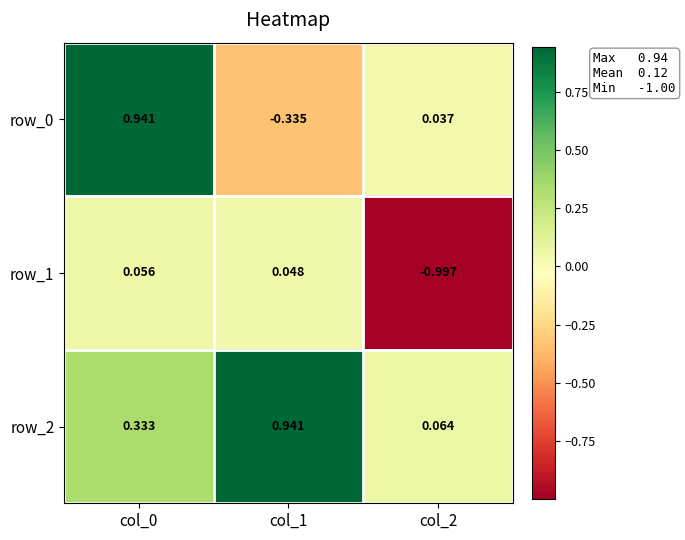

Is the value of row_1 at col_2 greater than the value of row_2 at col_2?

No